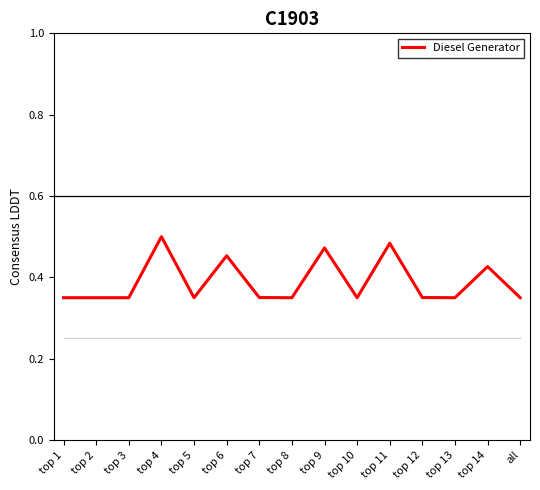

Is this an area chart (filled region under the line)?

No